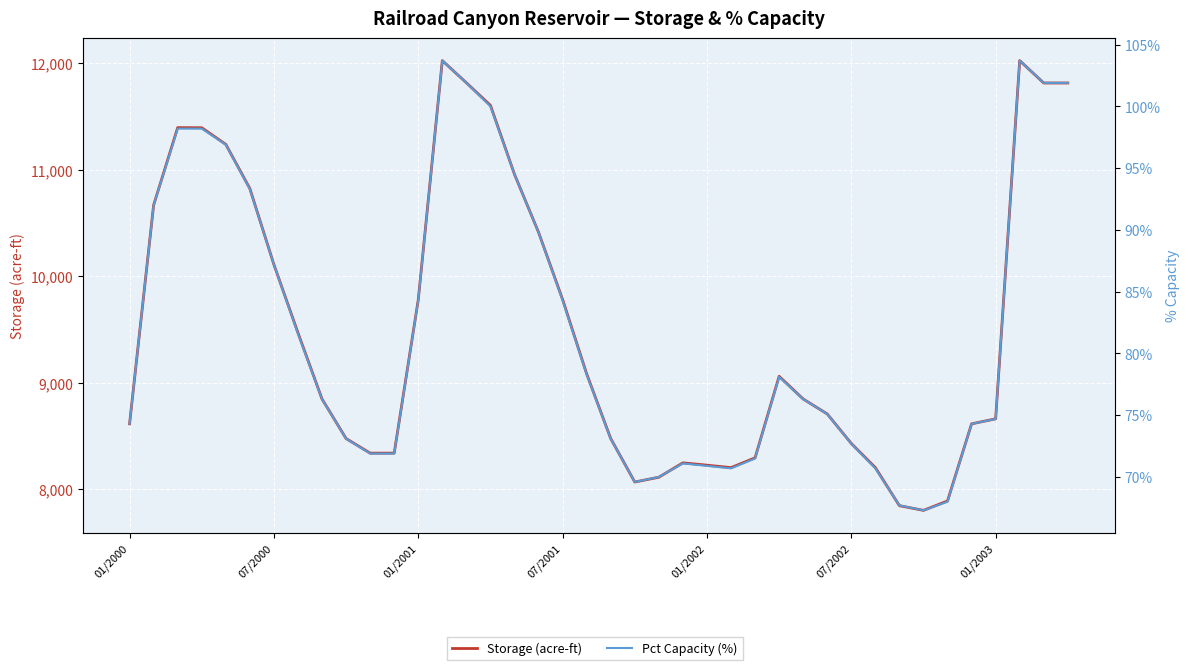

At which category is the sum across all series the highest?

13